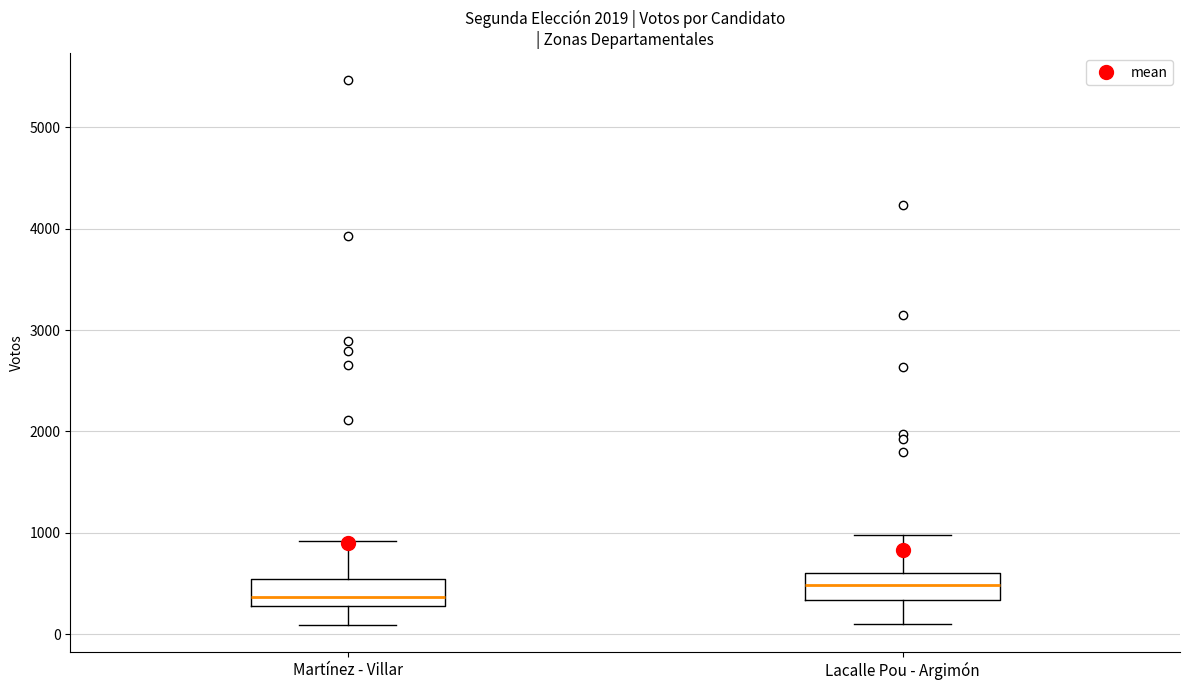

Which box's median line is the lowest?

Martínez - Villar